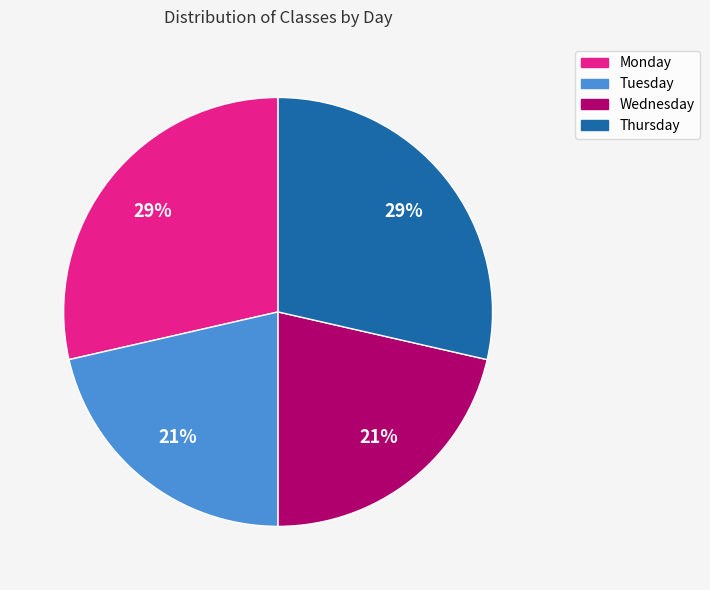

To the nearest percent, what is the average slice percentage?

25%